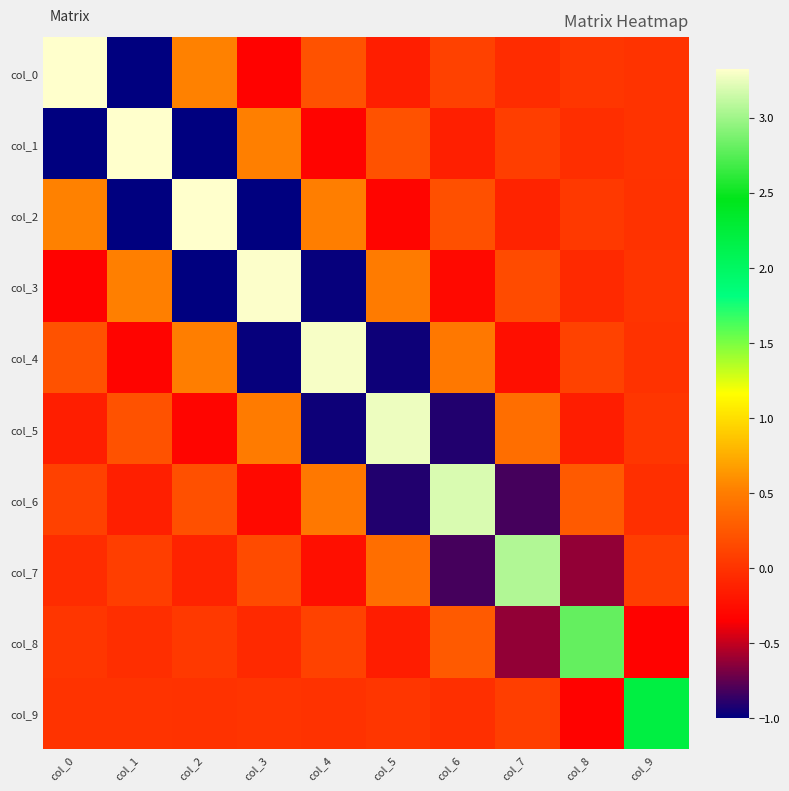

At col_2, list the series in order from largest to smallest.

col_2, col_0, col_4, col_6, col_8, col_9, col_7, col_5, col_3, col_1